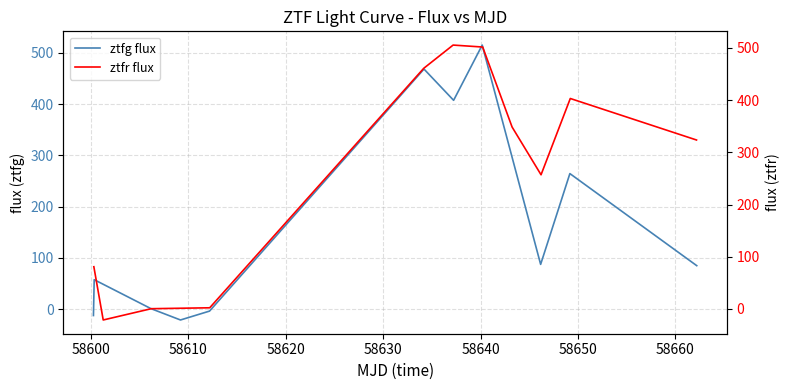

List the series in order of their peak value, highest first.

ztfg flux, ztfr flux